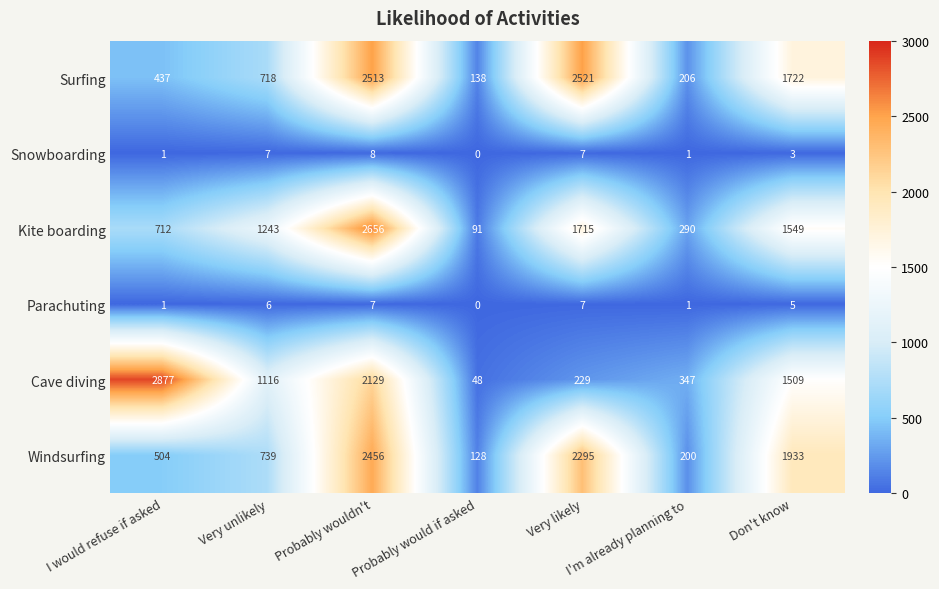

What is the difference between the maximum and second lowest values in the Snowboarding series?

7